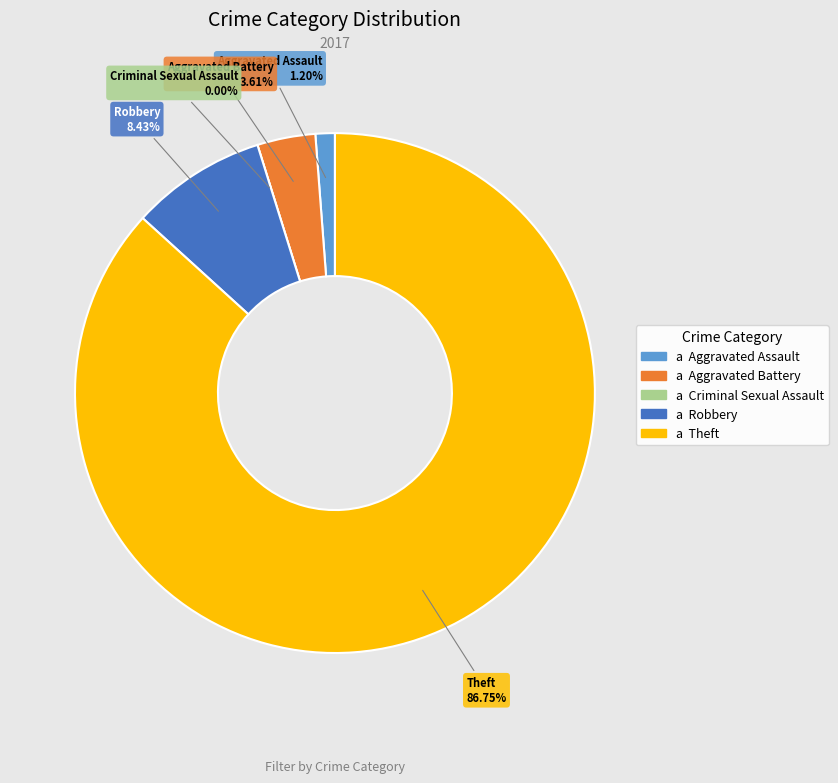

True or false: Robbery accounts for 1% of the total.

False